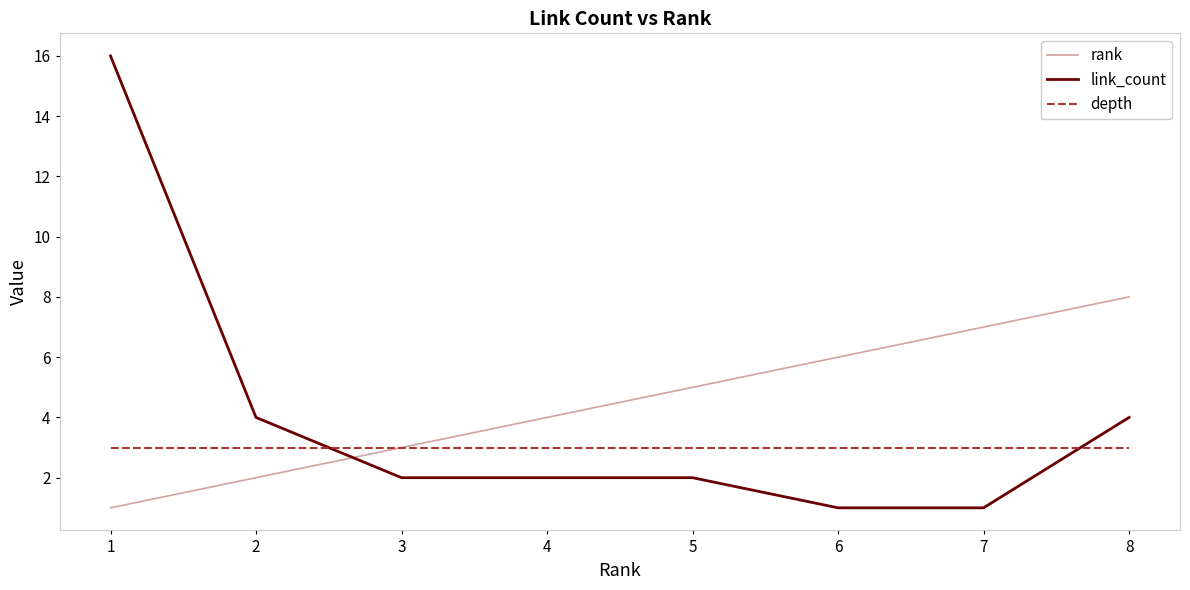

The value of depth at 2 is 3. True or false?

True